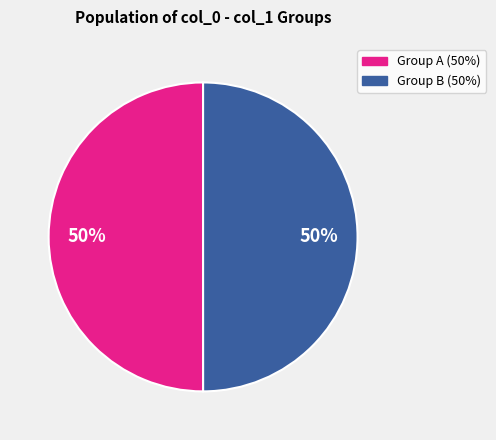

How many slices are in this pie chart?

2